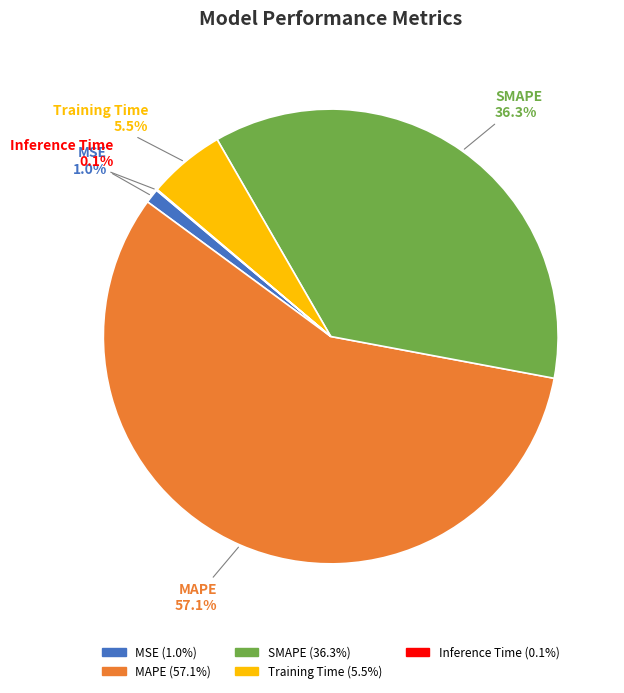

What portion of the pie excludes Training Time?

94.5%